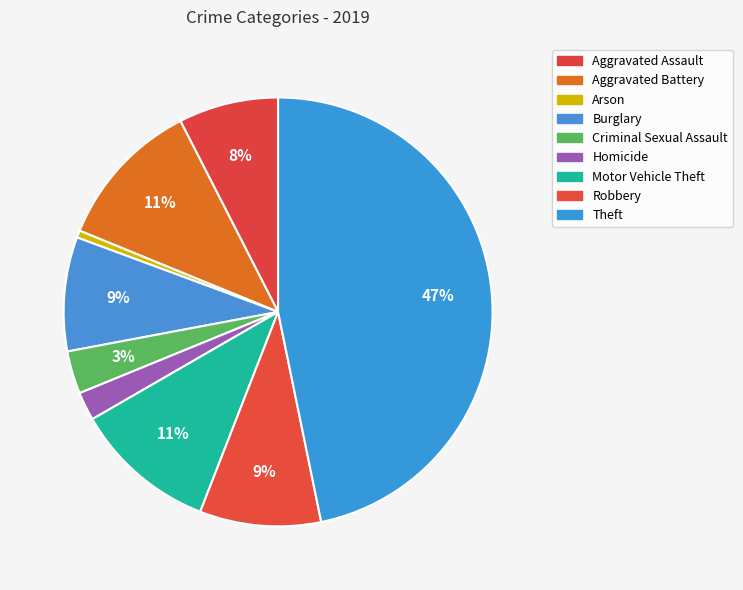

How many segments does this pie chart have?

9